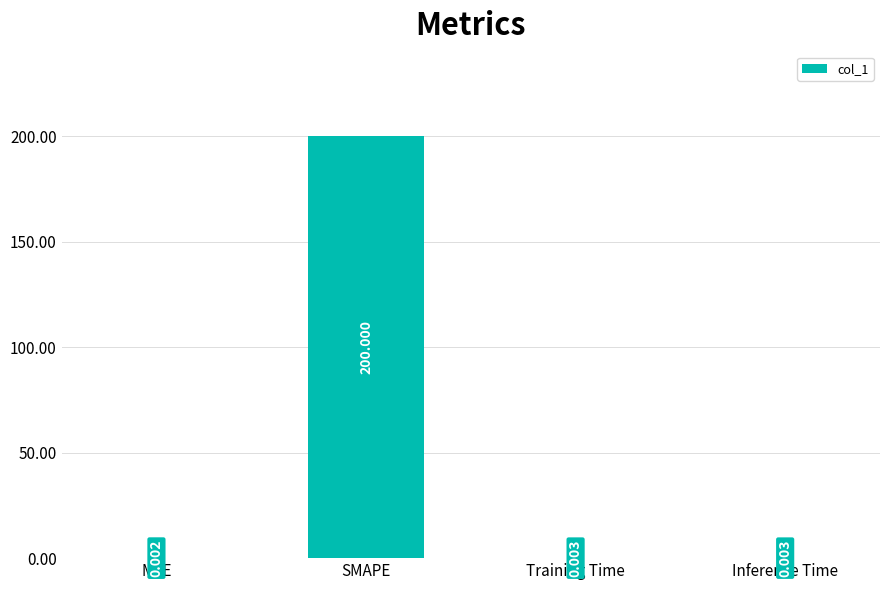

Between SMAPE and Training Time, which is larger?

SMAPE